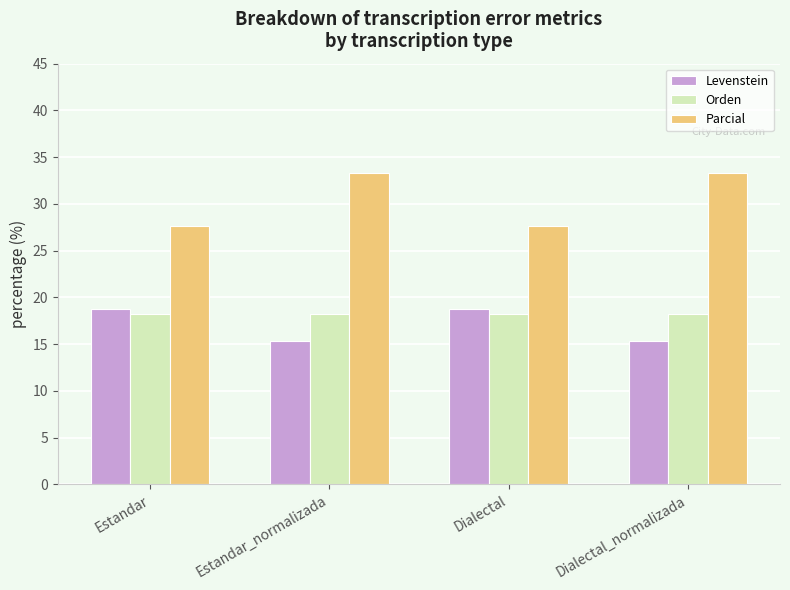

What is the difference between the second highest and second lowest values in the Levenstein series?

3.4